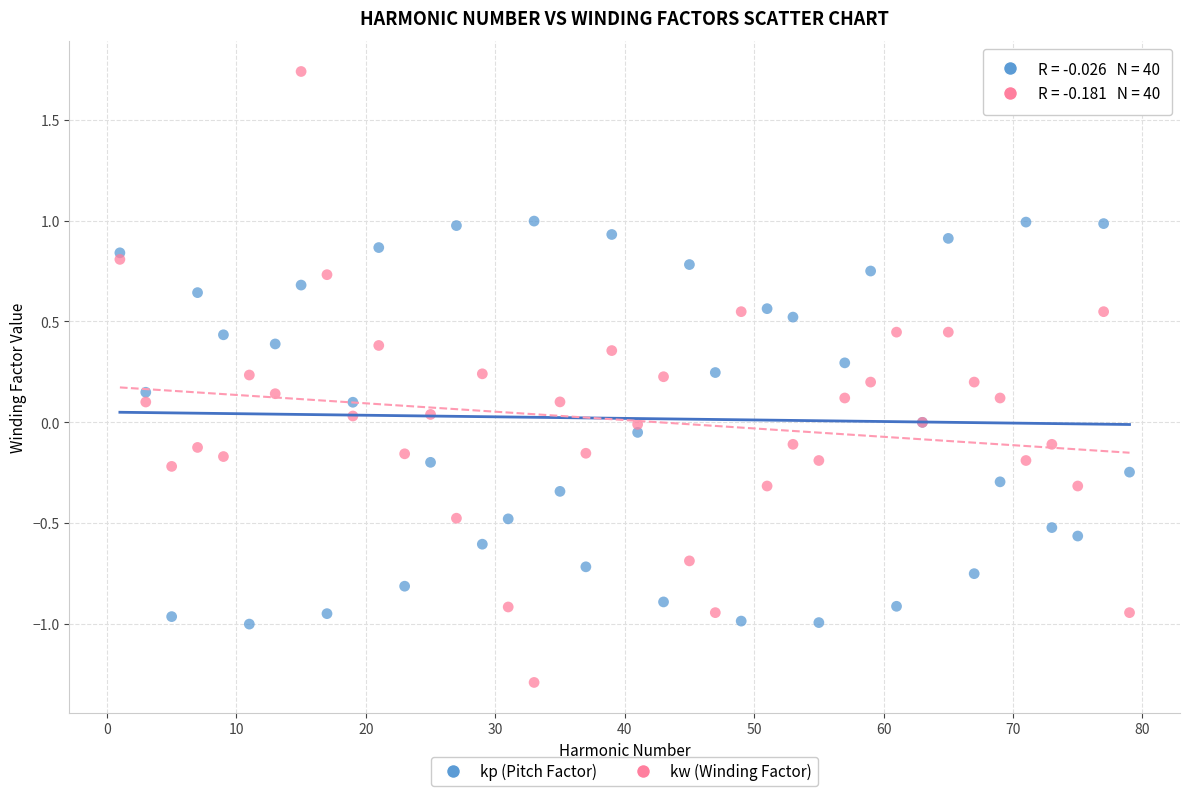

Which series reaches the minimum Y coordinate?

kw (Winding Factor)